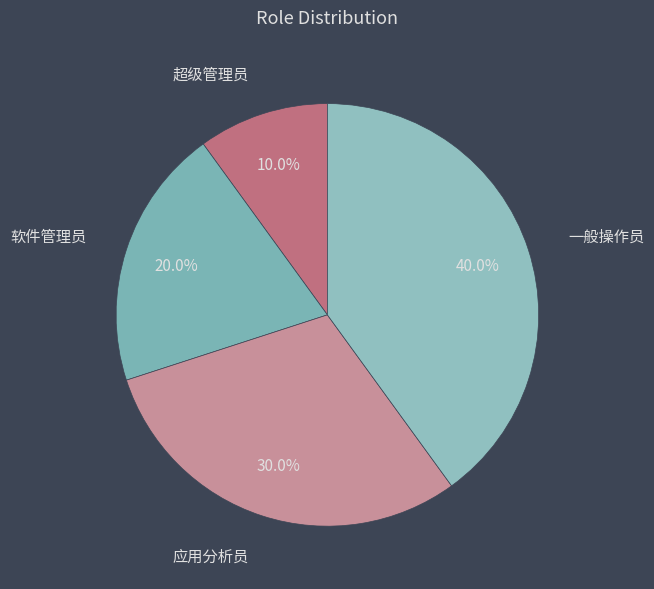

What percentage is the 超级管理员 slice, to the nearest percent?

10%